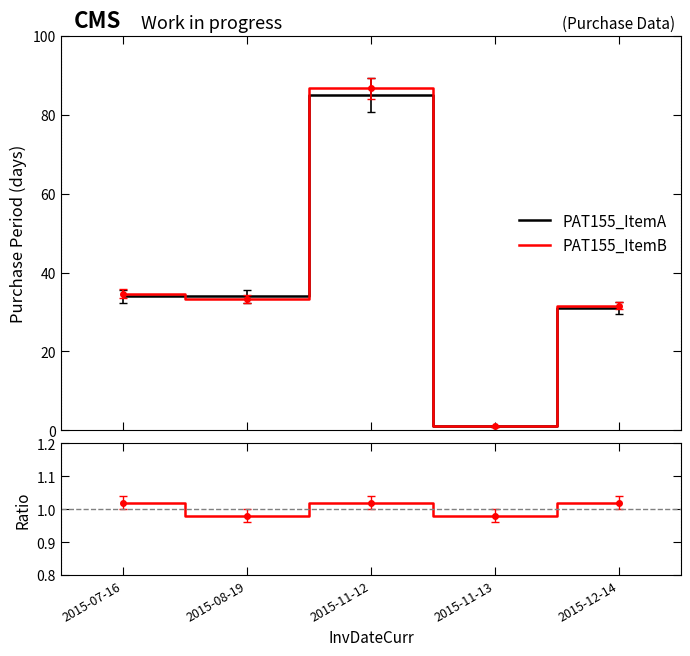

How many interior local valleys does the Ratio series have?

2